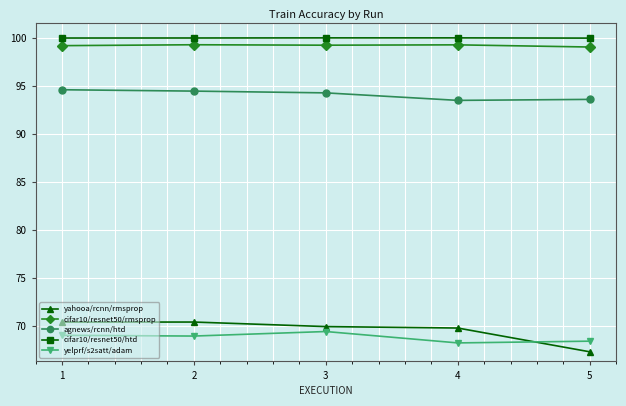

Does the chart display data point markers on the line(s)?

Yes